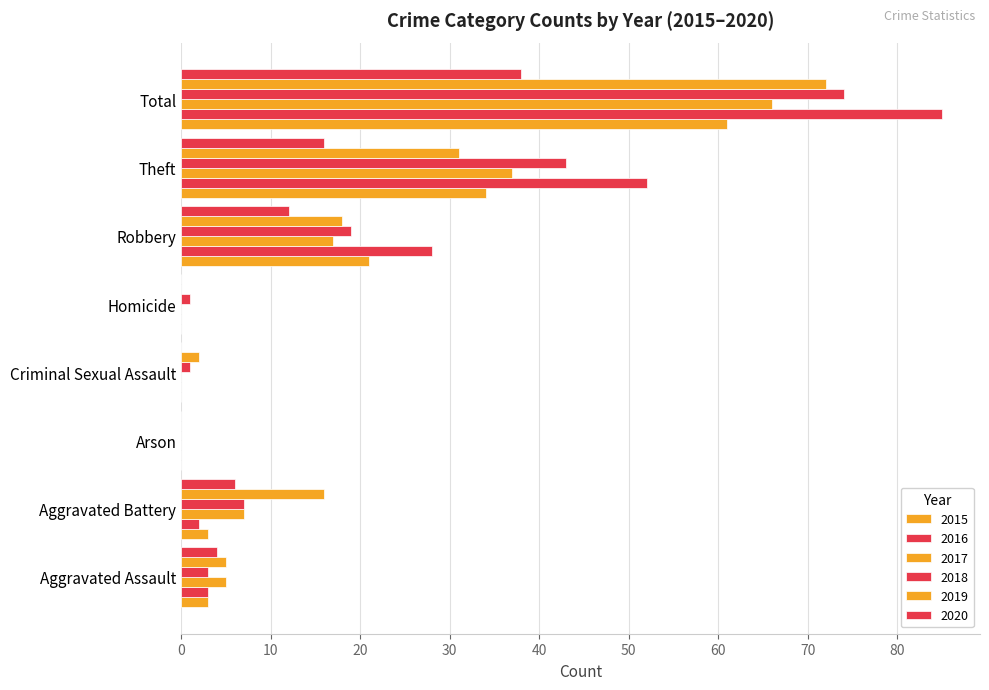

What is the greatest value displayed?

85